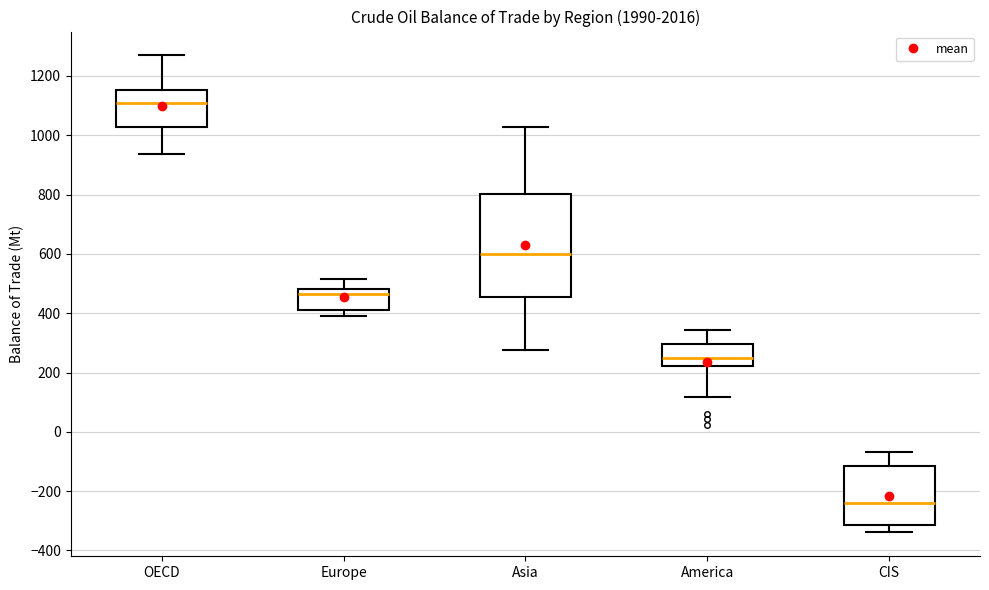

Which box is the tallest, from its lower edge to its upper edge?

Asia